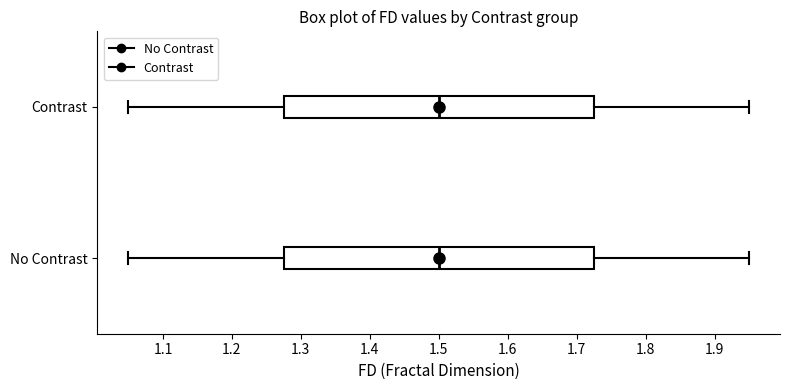

Reading bottom to top, read every box against the x-axis: the position of its median line, the range the box covers, and the ends of its whiskers. The values are not printed on the chart, so give them approximately, as read against the axis.

No Contrast: median 1.50, box 1.28 to 1.73, whiskers 1.05 to 1.95
Contrast: median 1.50, box 1.28 to 1.73, whiskers 1.05 to 1.95